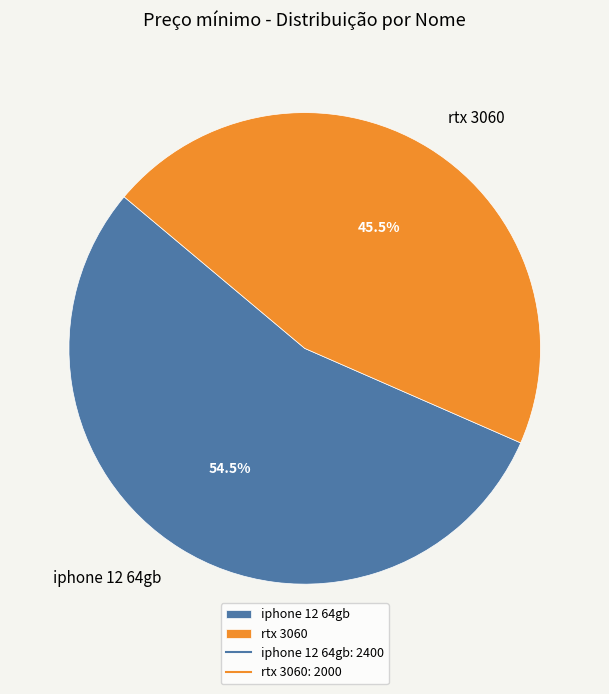

What is the smallest slice in the pie chart?

rtx 3060